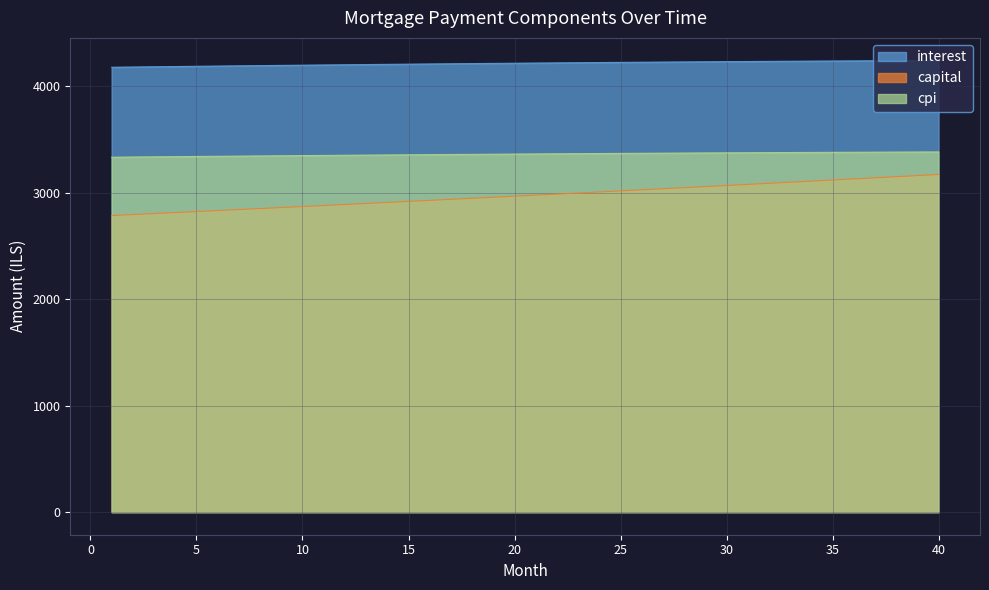

True or false: interest and cpi cross at least once.

False